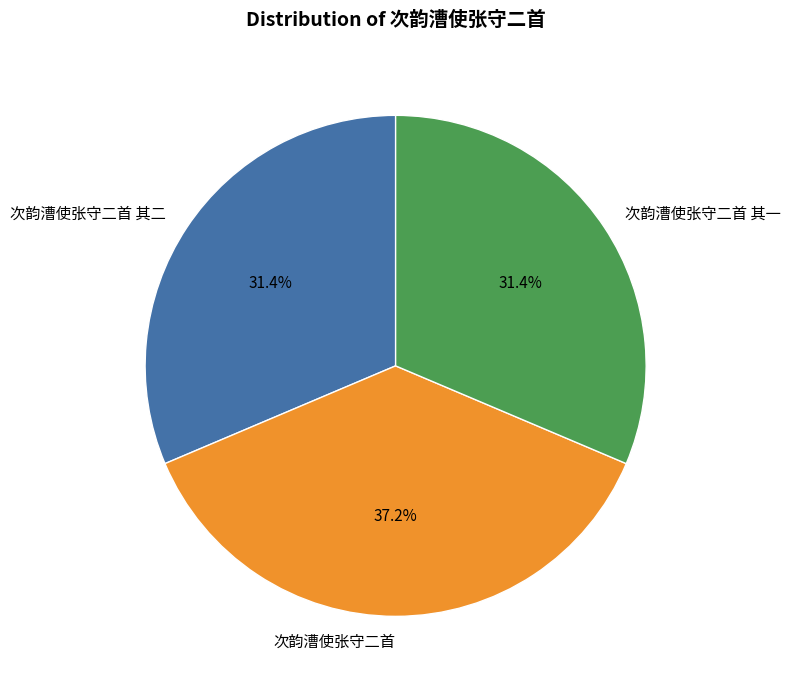

Is it true that 次韵漕使张守二首 其一 is 26% of the pie?

False